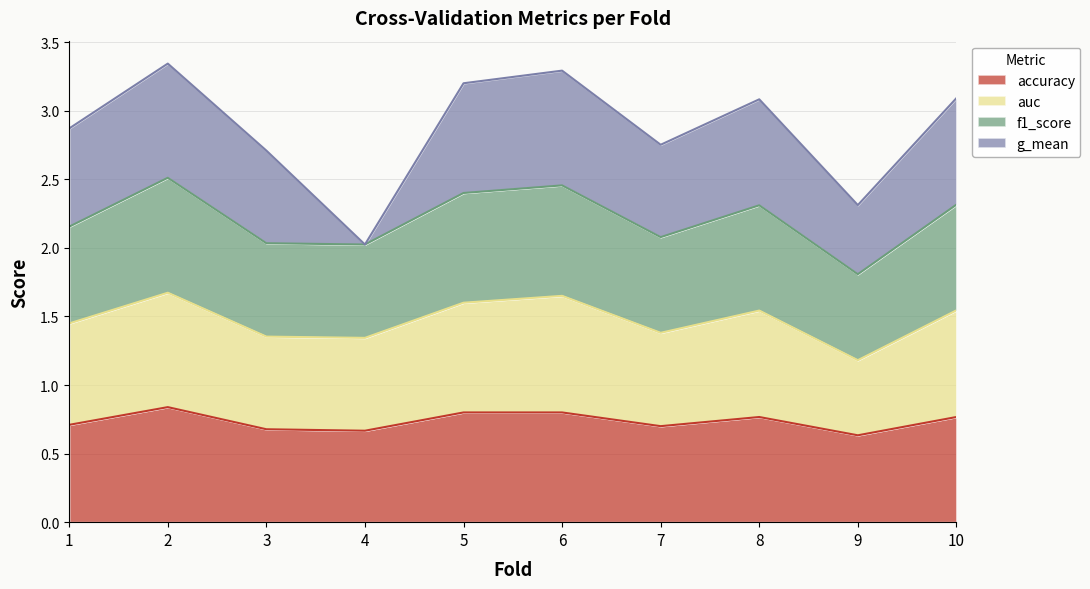

What is the total value across all series at 8?

3.1